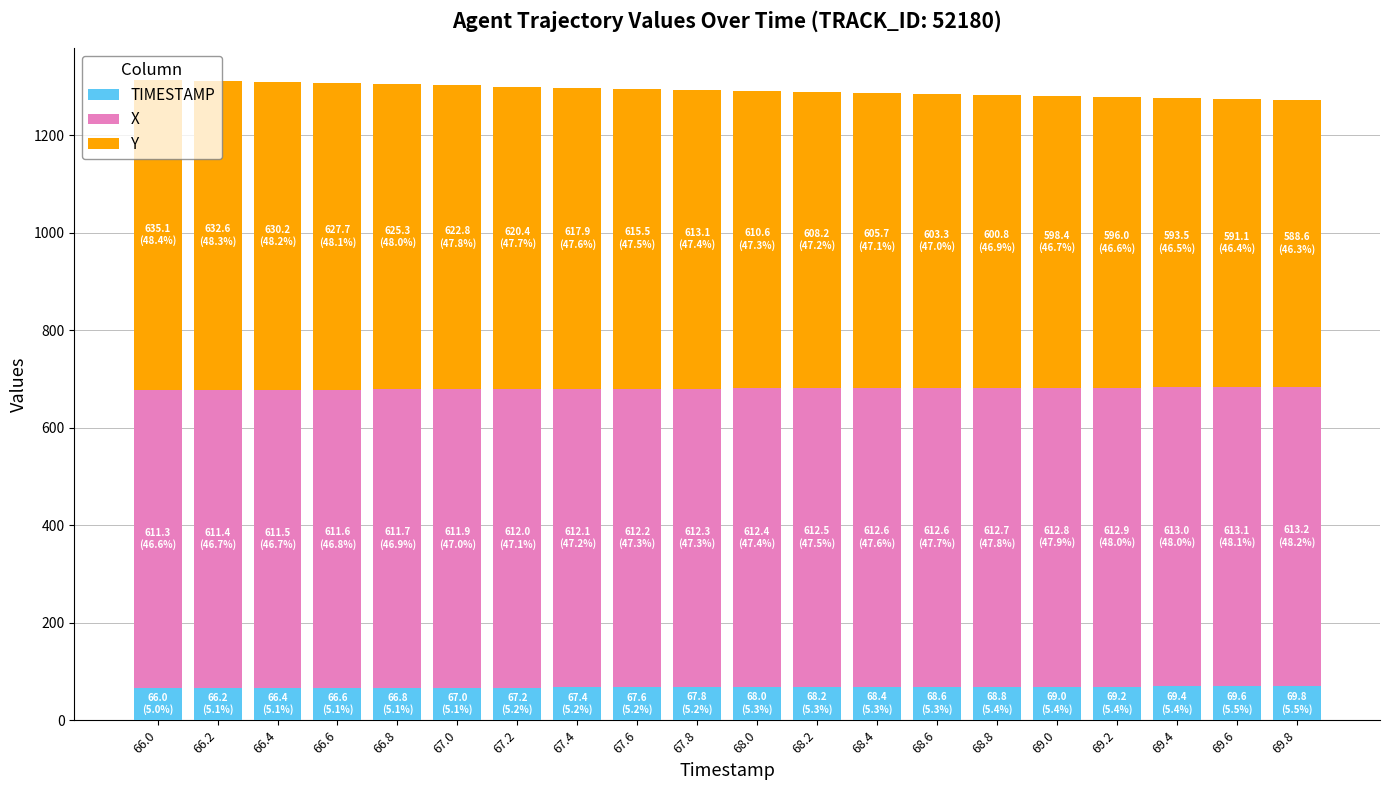

Count the number of categories in the chart.

20